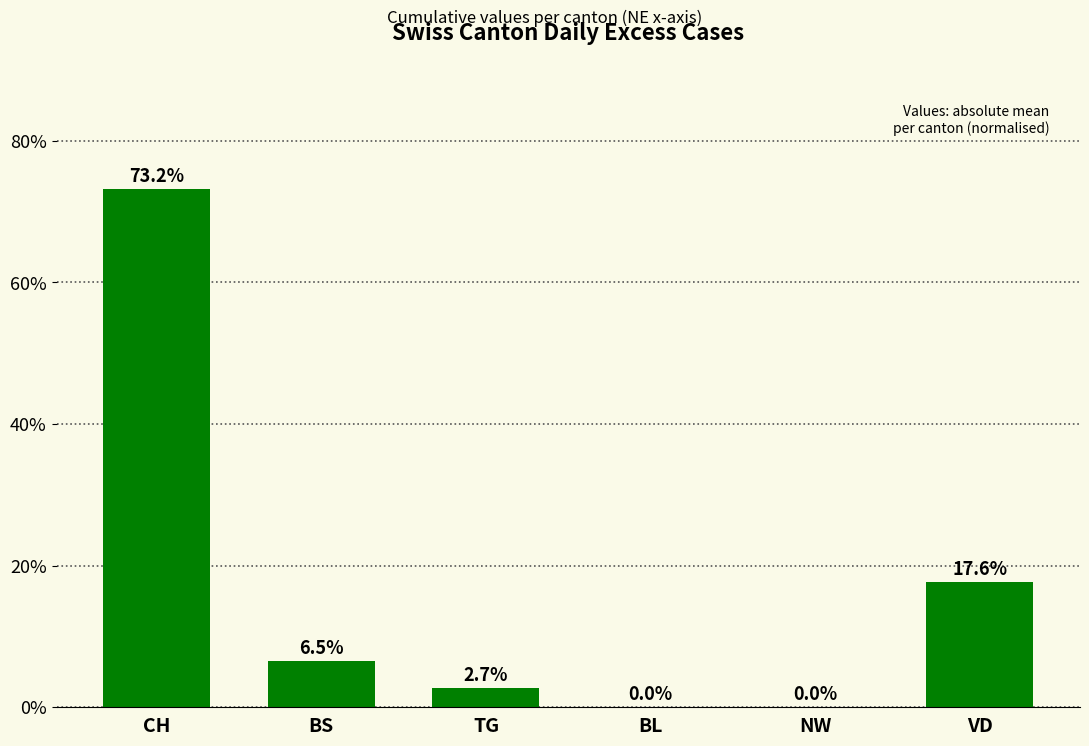

The value at CH is 50.2. True or false?

False